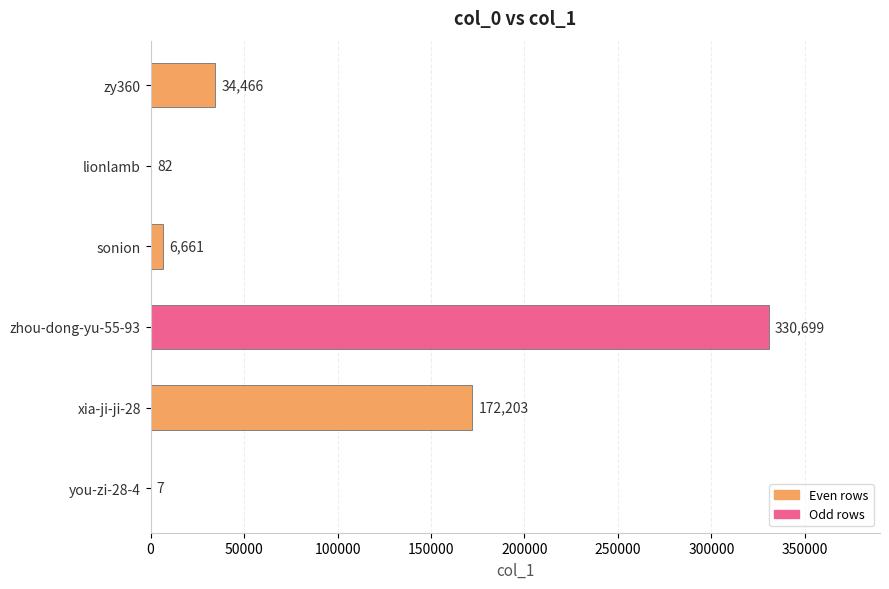

The value at sonion is 6661. True or false?

True